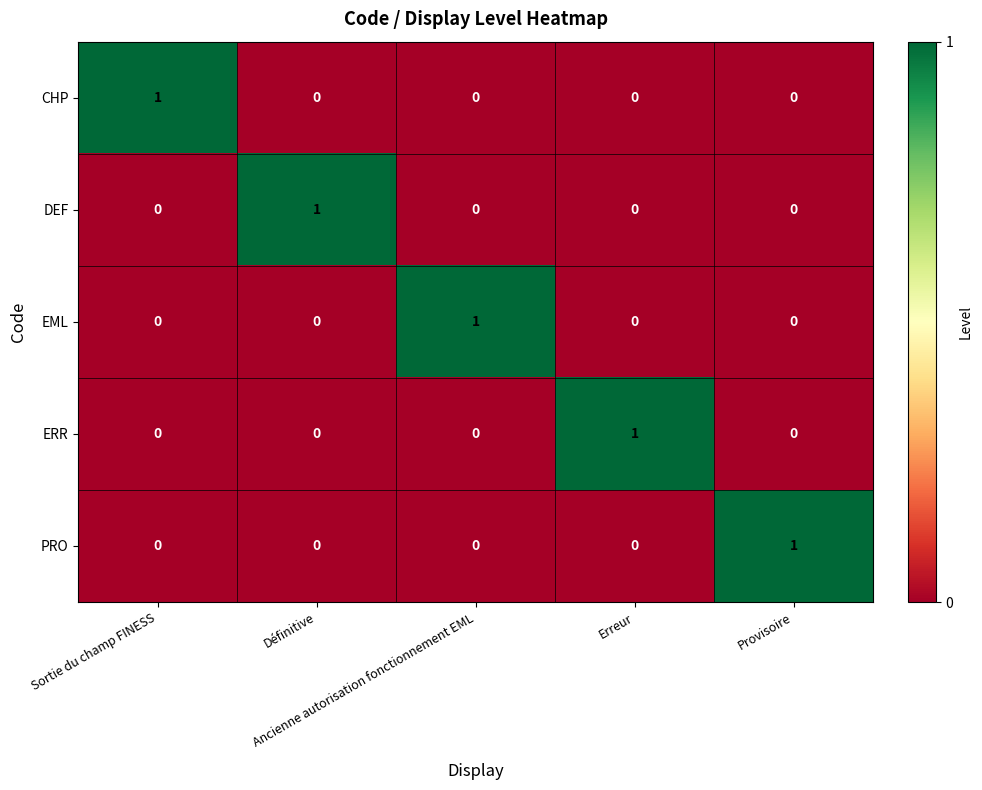

How many data points in ERR are above 0?

1